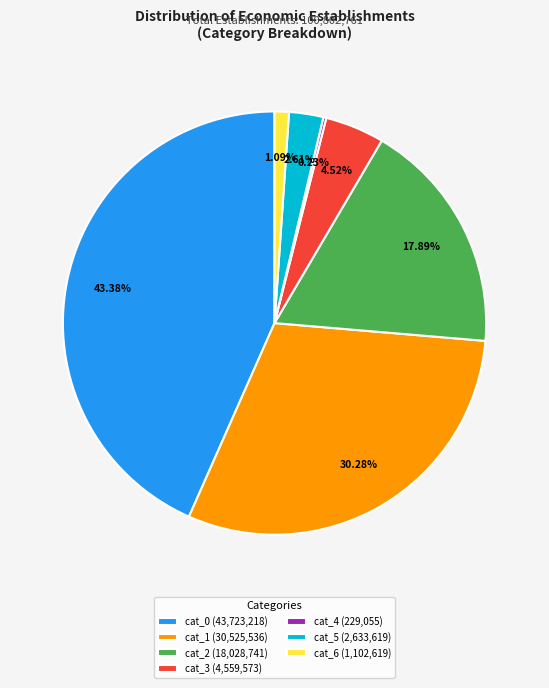

Does cat_5 (2,633,619) account for over 50% of the chart?

No